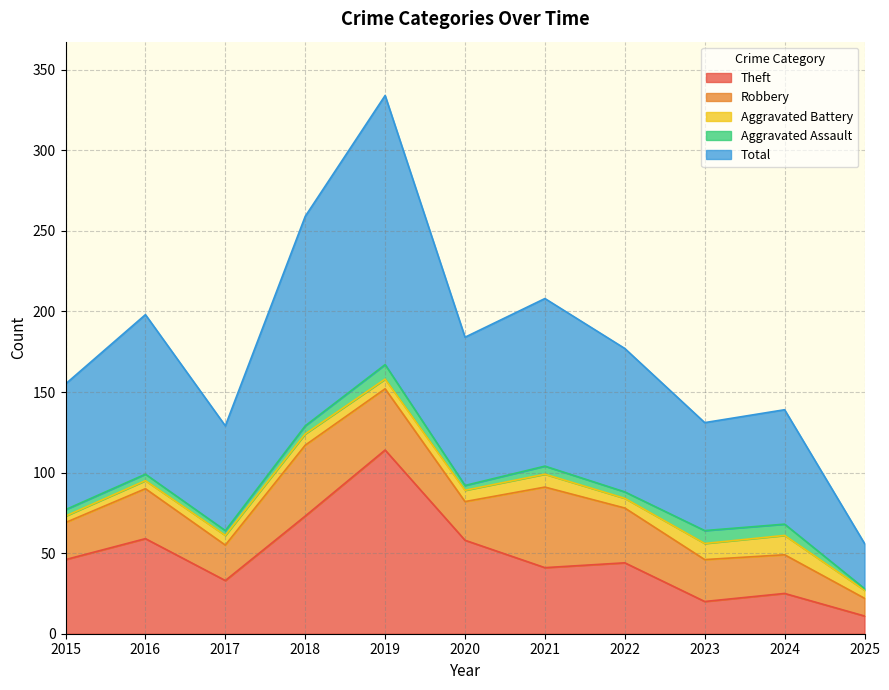

Which series changed the most between 2020 and 2023?

Theft